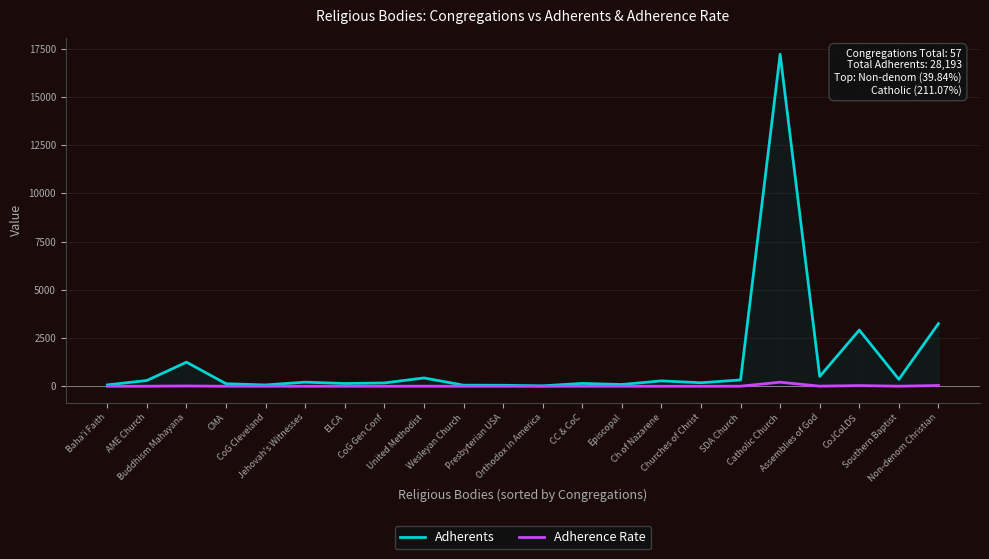

What is the value of the Adherence Rate point at the 5th from the left?

0.8